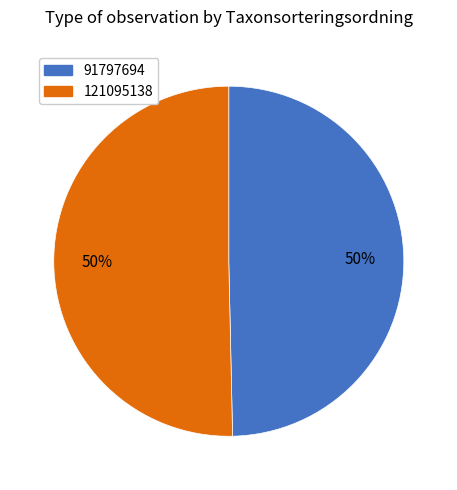

The 91797694 slice represents 59% of the pie. True or false?

False